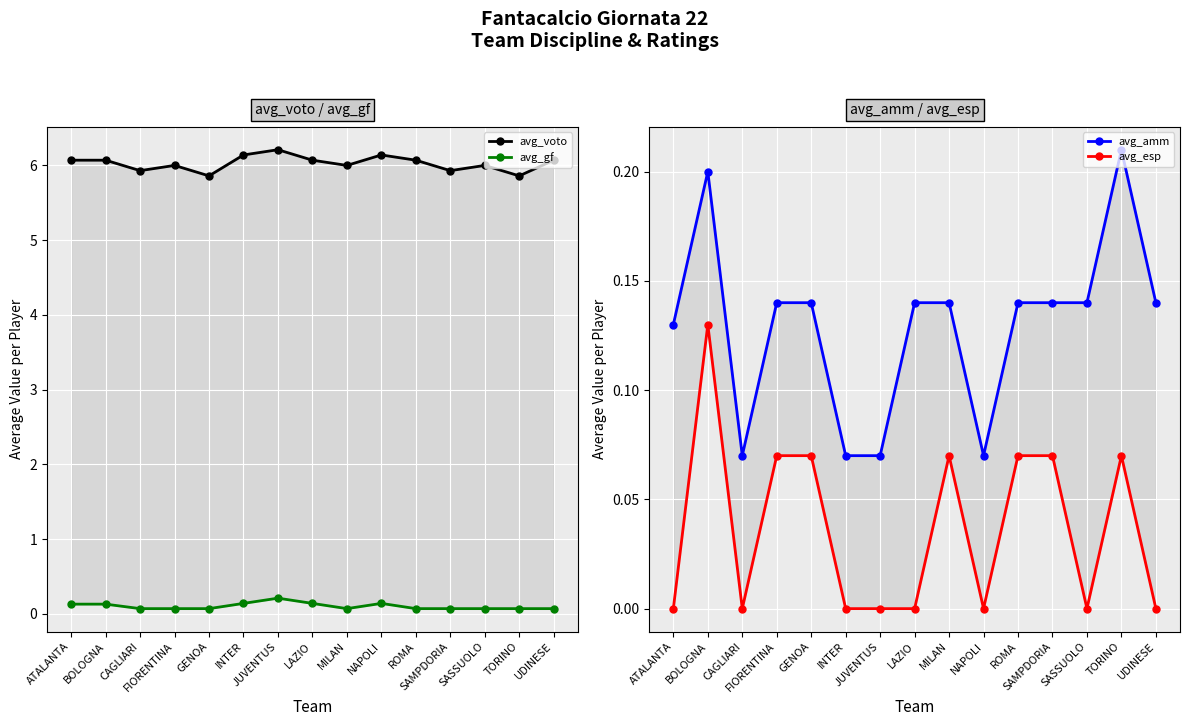

Between UDINESE and BOLOGNA, which is larger?

UDINESE